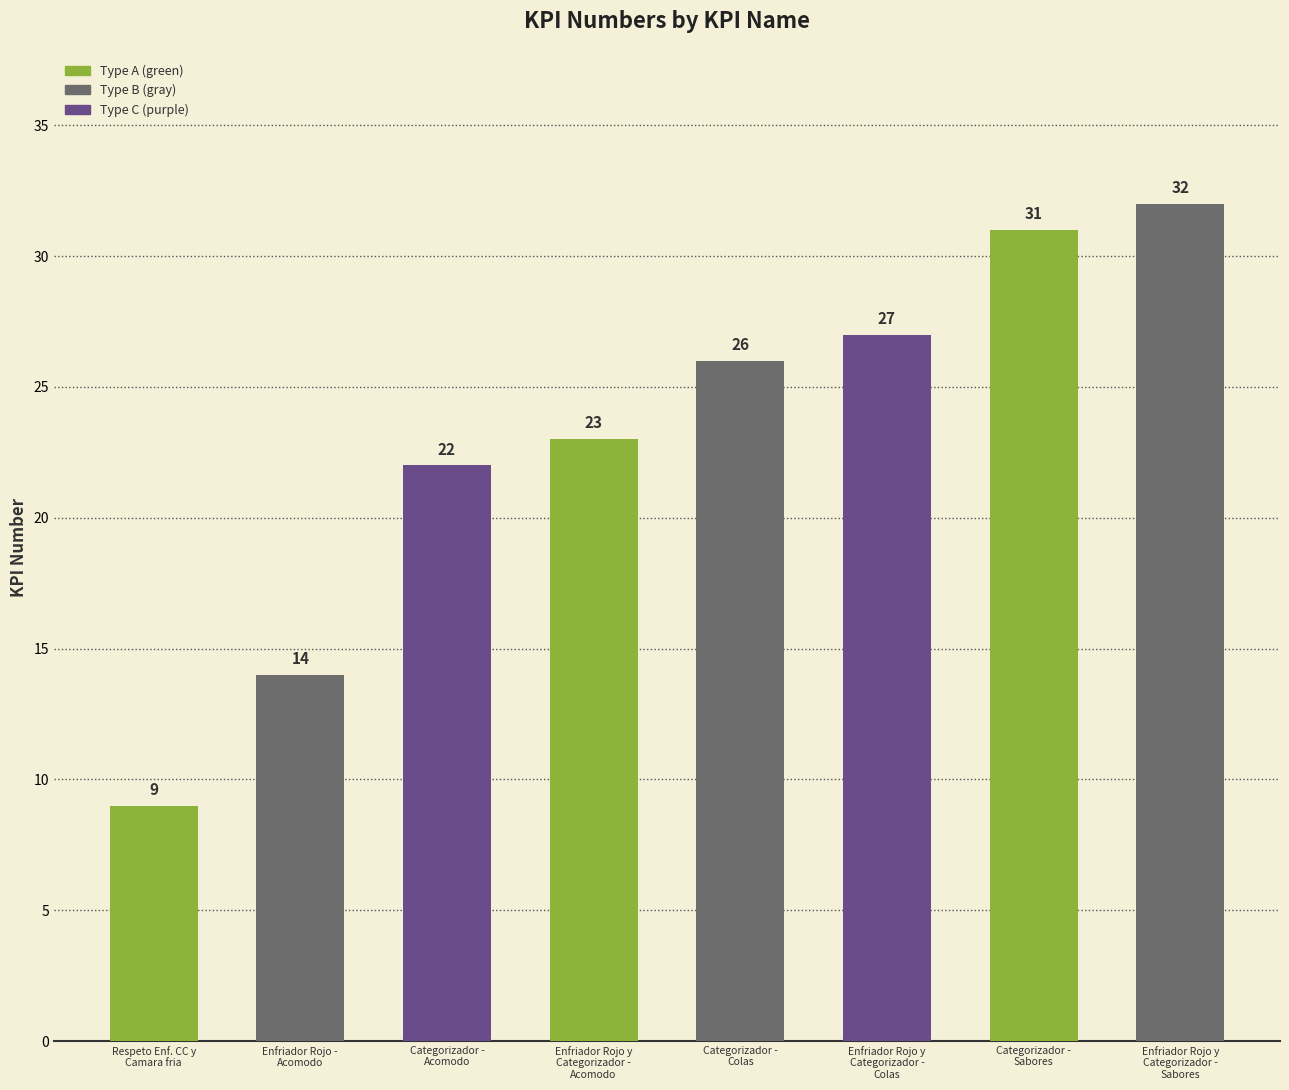

True or false: the data shows 26 at Categorizador -
Colas.

True